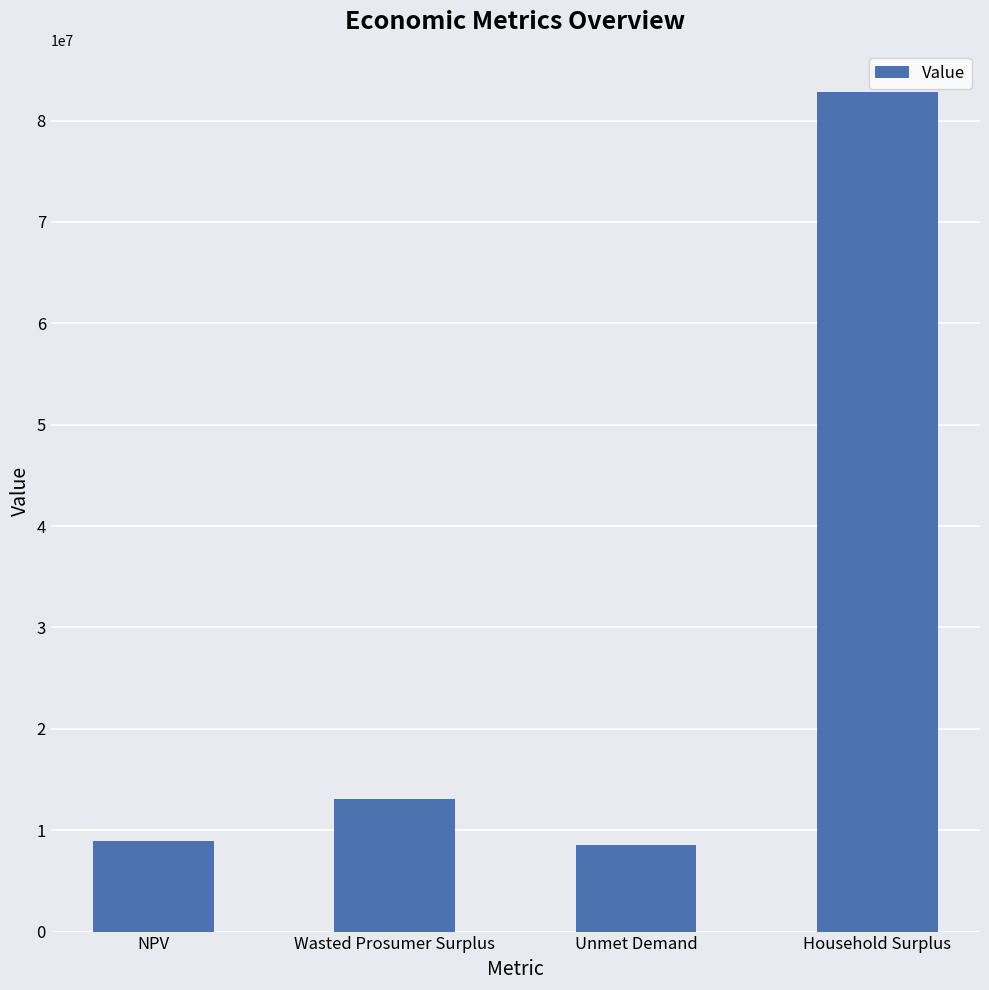

What is the sum of all values?

113346226.9